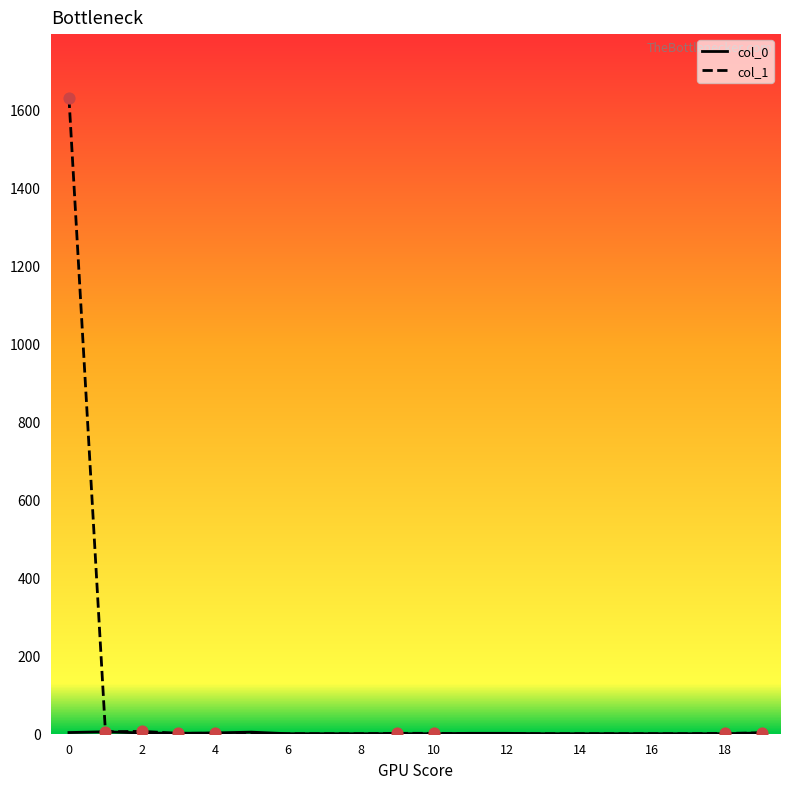

Which series has the widest spread of values?

col_1